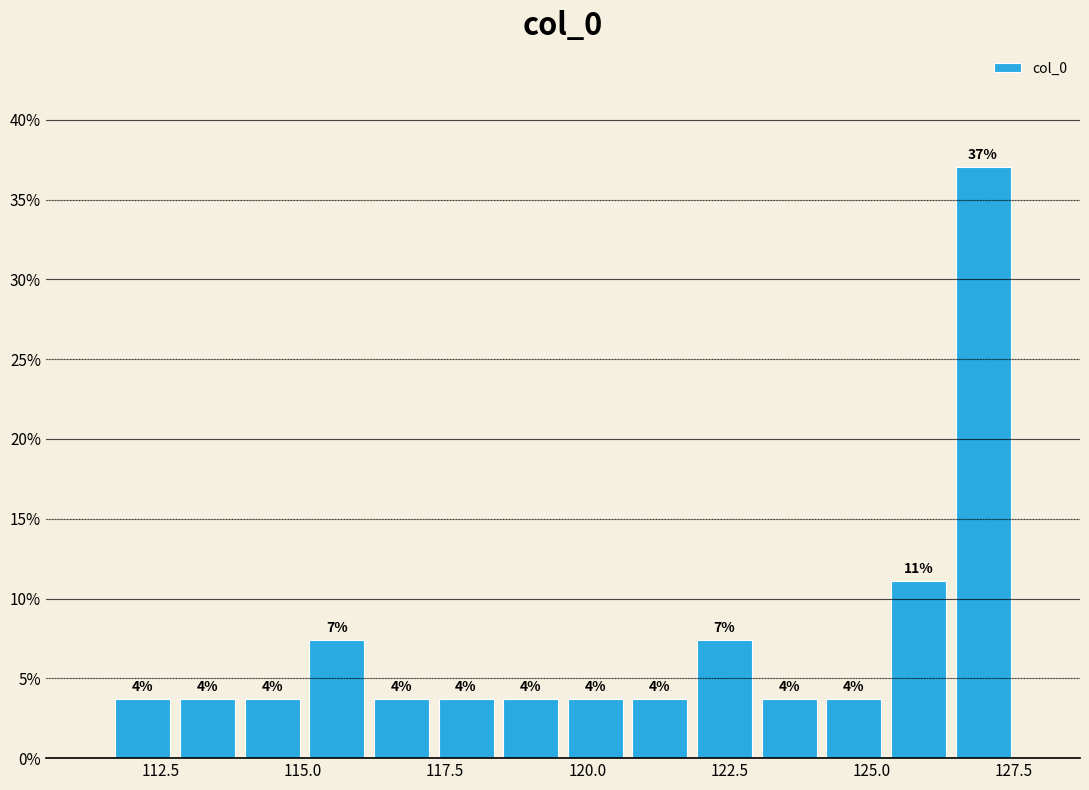

Read against the x-axis, roughly where is the centre of the tallest bar?

127.0